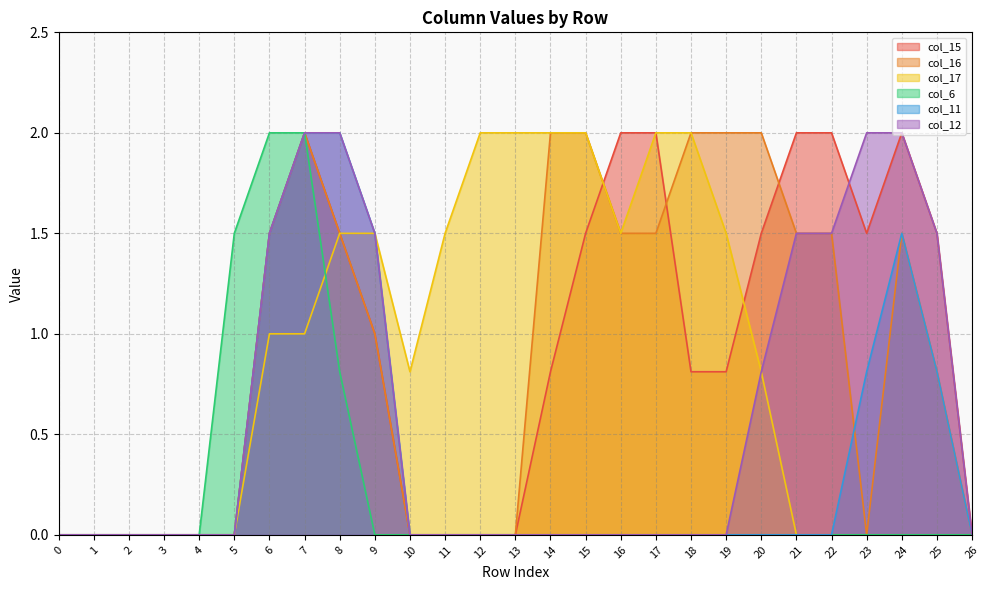

Does the chart display data point markers on the line(s)?

No